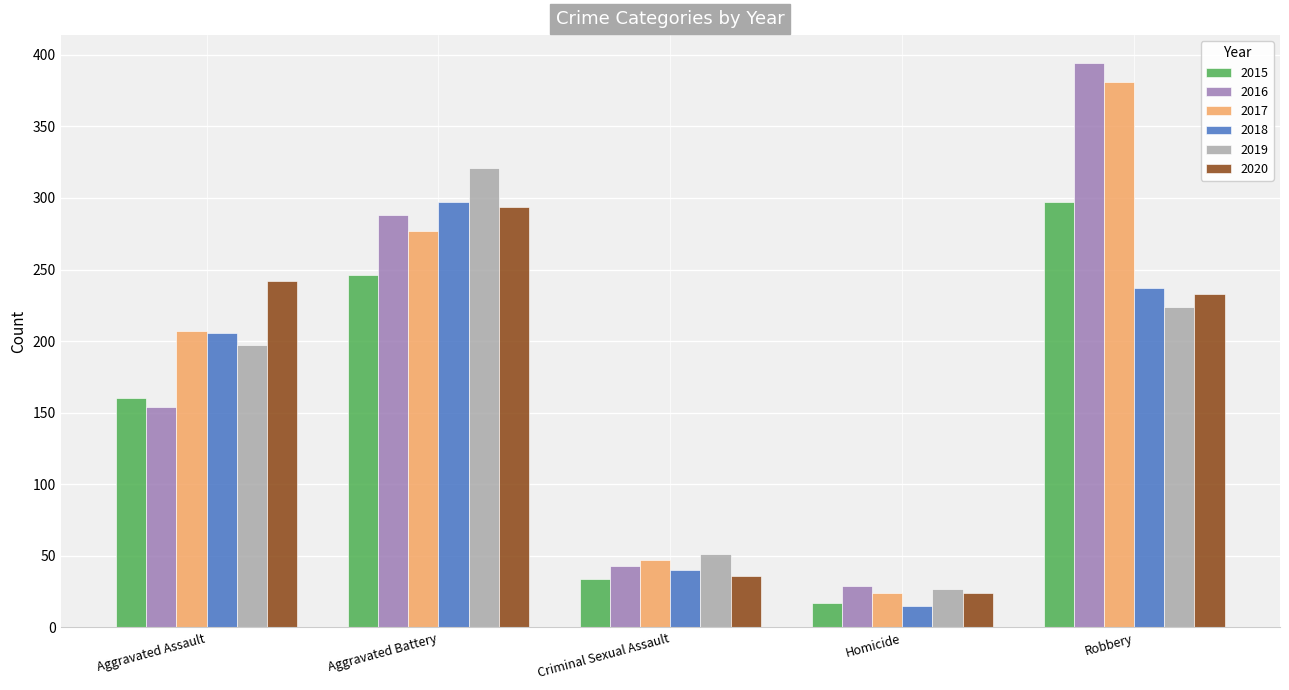

Which category has the highest value across all series?

Robbery